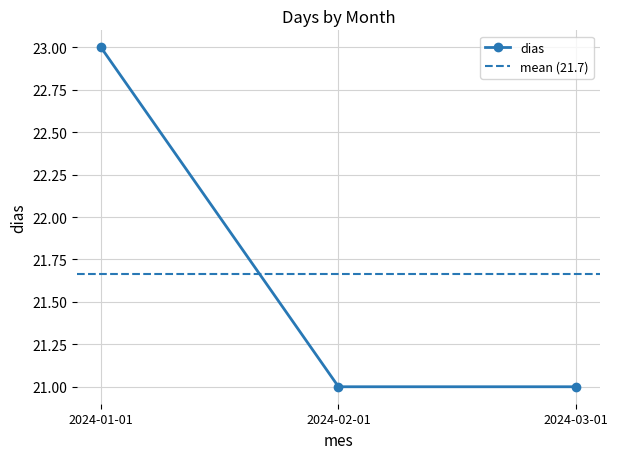

Reading left to right, what are all the values shown in this chart?

2024-01-01=23	2024-02-01=21	2024-03-01=21